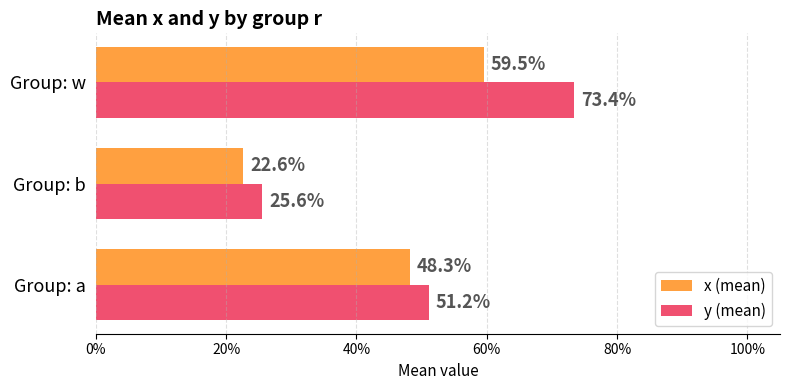

What are all the series names shown in the legend?

x (mean), y (mean)